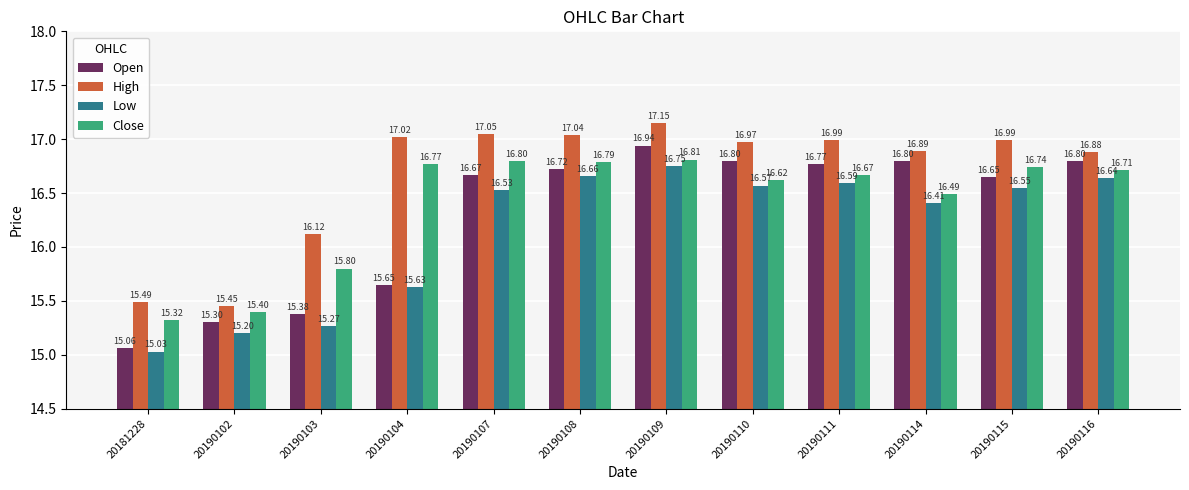

The Low series shows 15.3 at 20190103. True or false?

True